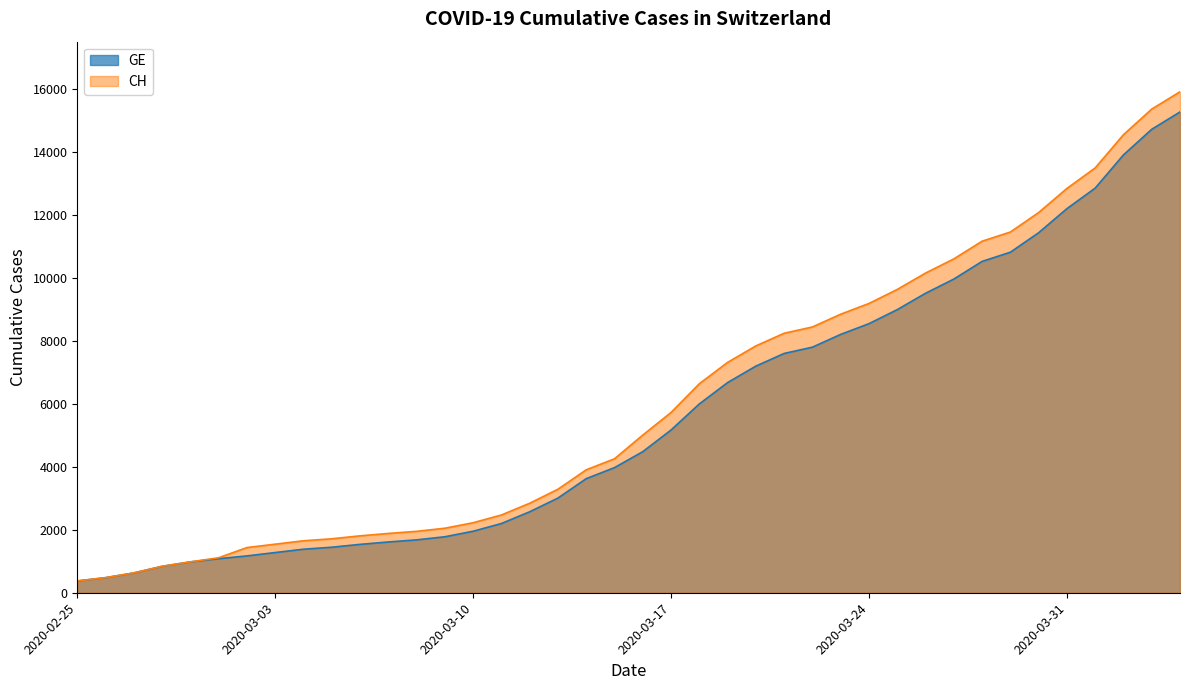

What is the maximum value for CH?

15926